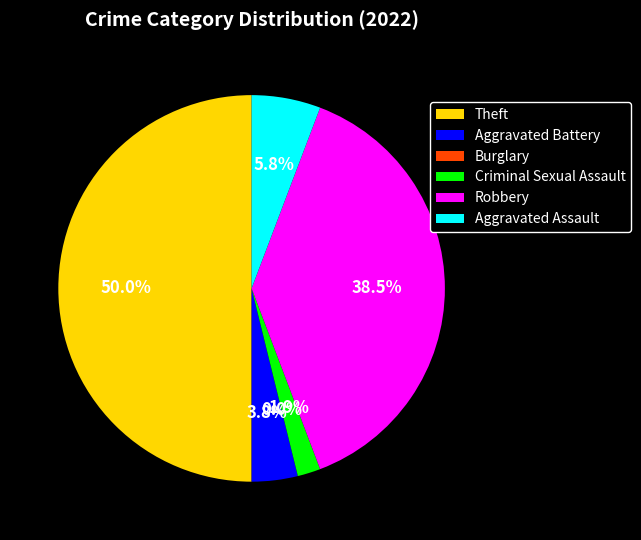

What portion of the pie excludes Theft?

50.0%